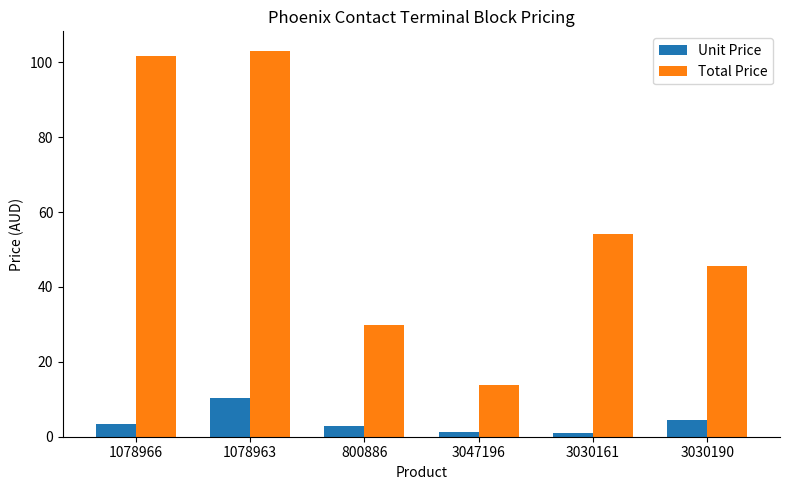

Which series changed the most between 1078963 and 3030190?

Total Price